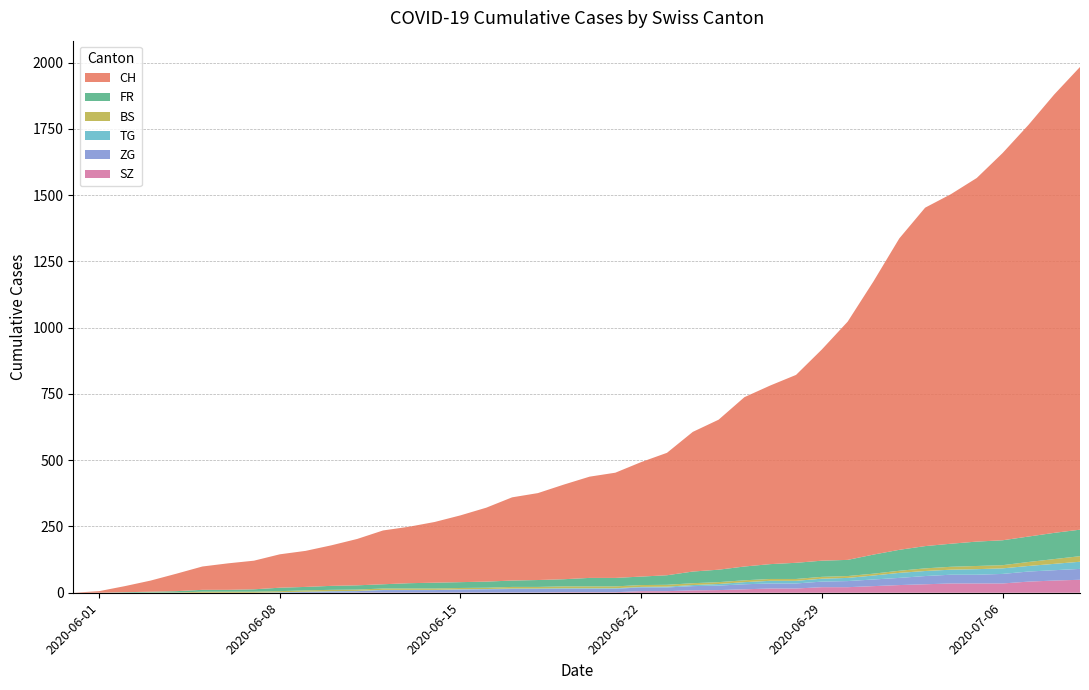

Reading left to right, extract all data points from this chart.

CH: 2020-05-31=0	2020-06-01=6	2020-06-02=23	2020-06-03=42	2020-06-04=66	2020-06-05=88	2020-06-06=100	2020-06-07=108	2020-06-08=126	2020-06-09=136	2020-06-10=153	2020-06-11=175	2020-06-12=203	2020-06-13=213	2020-06-14=229	2020-06-15=252	2020-06-16=279	2020-06-17=314	2020-06-18=328	2020-06-19=357	2020-06-20=382	2020-06-21=397	2020-06-22=432	2020-06-23=462	2020-06-24=527	2020-06-25=566	2020-06-26=639	2020-06-27=674	2020-06-28=709	2020-06-29=797	2020-06-30=899	2020-07-01=1031	2020-07-02=1175	2020-07-03=1277	2020-07-04=1319	2020-07-05=1372	2020-07-06=1461	2020-07-07=1553	2020-07-08=1654	2020-07-09=1746
FR: 2020-05-31=0	2020-06-01=0	2020-06-02=2	2020-06-03=3	2020-06-04=5	2020-06-05=7	2020-06-06=7	2020-06-07=9	2020-06-08=13	2020-06-09=13	2020-06-10=15	2020-06-11=16	2020-06-12=16	2020-06-13=20	2020-06-14=22	2020-06-15=22	2020-06-16=23	2020-06-17=24	2020-06-18=26	2020-06-19=27	2020-06-20=32	2020-06-21=32	2020-06-22=32	2020-06-23=36	2020-06-24=44	2020-06-25=47	2020-06-26=52	2020-06-27=56	2020-06-28=61	2020-06-29=61	2020-06-30=61	2020-07-01=72	2020-07-02=79	2020-07-03=84	2020-07-04=87	2020-07-05=92	2020-07-06=94	2020-07-07=96	2020-07-08=99	2020-07-09=100
BS: 2020-05-31=0	2020-06-01=0	2020-06-02=0	2020-06-03=1	2020-06-04=1	2020-06-05=4	2020-06-06=4	2020-06-07=4	2020-06-08=4	2020-06-09=5	2020-06-10=5	2020-06-11=5	2020-06-12=5	2020-06-13=5	2020-06-14=5	2020-06-15=5	2020-06-16=5	2020-06-17=6	2020-06-18=6	2020-06-19=7	2020-06-20=7	2020-06-21=7	2020-06-22=7	2020-06-23=7	2020-06-24=7	2020-06-25=7	2020-06-26=7	2020-06-27=7	2020-06-28=7	2020-06-29=7	2020-06-30=7	2020-07-01=7	2020-07-02=8	2020-07-03=10	2020-07-04=11	2020-07-05=12	2020-07-06=12	2020-07-07=15	2020-07-08=18	2020-07-09=21
TG: 2020-05-31=0	2020-06-01=0	2020-06-02=0	2020-06-03=0	2020-06-04=0	2020-06-05=0	2020-06-06=0	2020-06-07=0	2020-06-08=1	2020-06-09=1	2020-06-10=1	2020-06-11=1	2020-06-12=1	2020-06-13=1	2020-06-14=1	2020-06-15=1	2020-06-16=1	2020-06-17=2	2020-06-18=2	2020-06-19=2	2020-06-20=2	2020-06-21=2	2020-06-22=2	2020-06-23=3	2020-06-24=4	2020-06-25=6	2020-06-26=8	2020-06-27=10	2020-06-28=10	2020-06-29=11	2020-06-30=12	2020-07-01=15	2020-07-02=19	2020-07-03=19	2020-07-04=19	2020-07-05=21	2020-07-06=21	2020-07-07=21	2020-07-08=24	2020-07-09=27
ZG: 2020-05-31=0	2020-06-01=0	2020-06-02=0	2020-06-03=0	2020-06-04=0	2020-06-05=0	2020-06-06=0	2020-06-07=0	2020-06-08=1	2020-06-09=3	2020-06-10=5	2020-06-11=5	2020-06-12=9	2020-06-13=9	2020-06-14=9	2020-06-15=11	2020-06-16=12	2020-06-17=13	2020-06-18=13	2020-06-19=13	2020-06-20=13	2020-06-21=13	2020-06-22=14	2020-06-23=14	2020-06-24=16	2020-06-25=17	2020-06-26=19	2020-06-27=19	2020-06-28=19	2020-06-29=21	2020-06-30=23	2020-07-01=25	2020-07-02=27	2020-07-03=31	2020-07-04=33	2020-07-05=33	2020-07-06=36	2020-07-07=38	2020-07-08=39	2020-07-09=41
SZ: 2020-05-31=0	2020-06-01=0	2020-06-02=0	2020-06-03=0	2020-06-04=0	2020-06-05=0	2020-06-06=0	2020-06-07=0	2020-06-08=0	2020-06-09=0	2020-06-10=0	2020-06-11=1	2020-06-12=1	2020-06-13=1	2020-06-14=1	2020-06-15=1	2020-06-16=1	2020-06-17=1	2020-06-18=1	2020-06-19=2	2020-06-20=2	2020-06-21=2	2020-06-22=6	2020-06-23=6	2020-06-24=9	2020-06-25=10	2020-06-26=13	2020-06-27=16	2020-06-28=16	2020-06-29=21	2020-06-30=21	2020-07-01=25	2020-07-02=29	2020-07-03=32	2020-07-04=35	2020-07-05=35	2020-07-06=35	2020-07-07=42	2020-07-08=46	2020-07-09=49